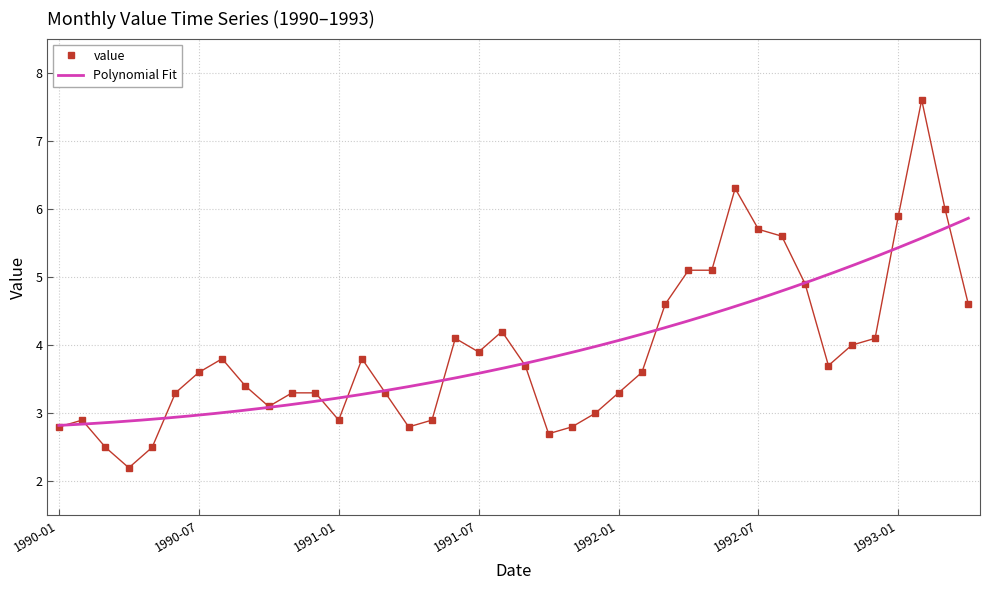

What is the difference between the maximum and minimum values?

5.4